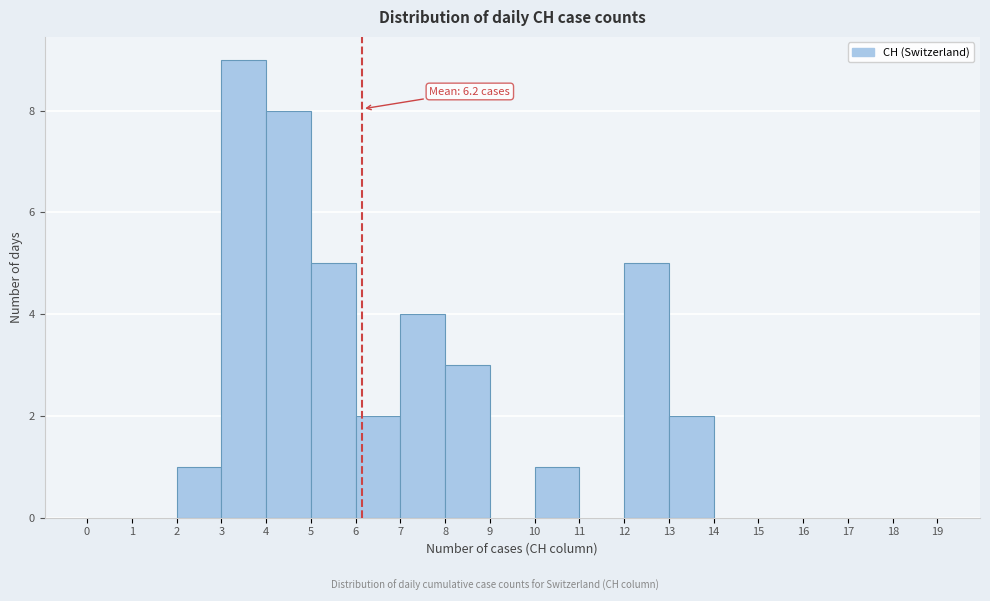

Which range on the x-axis has the tallest bar?

3 to 4